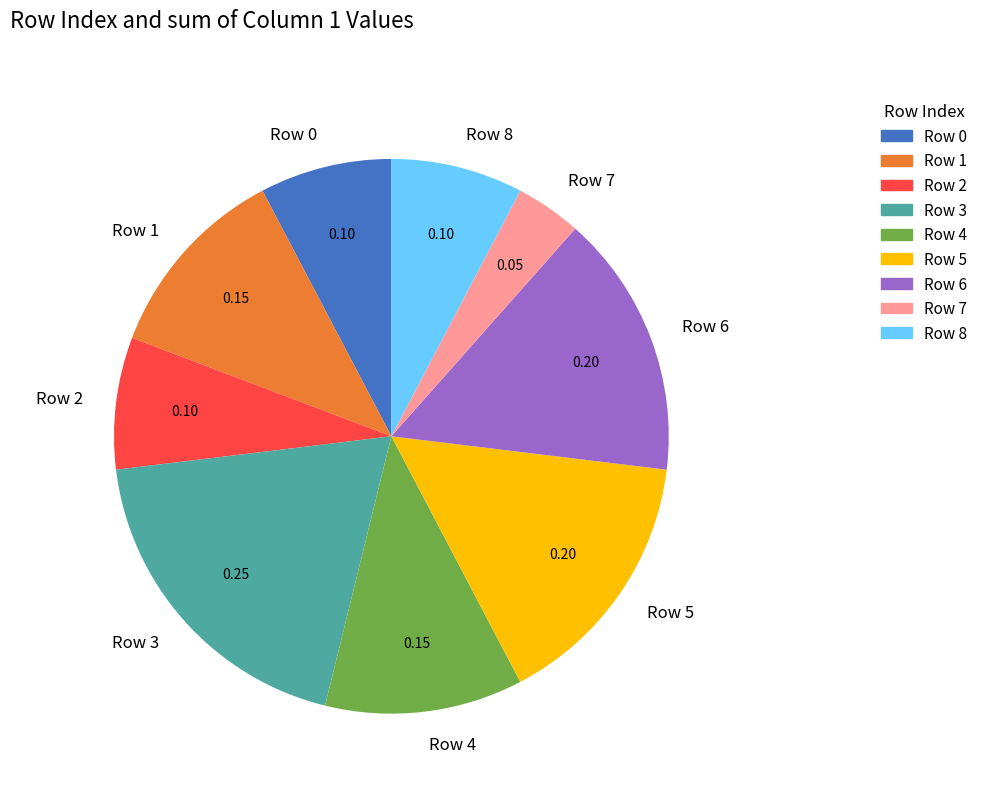

Does any single category account for the majority?

No